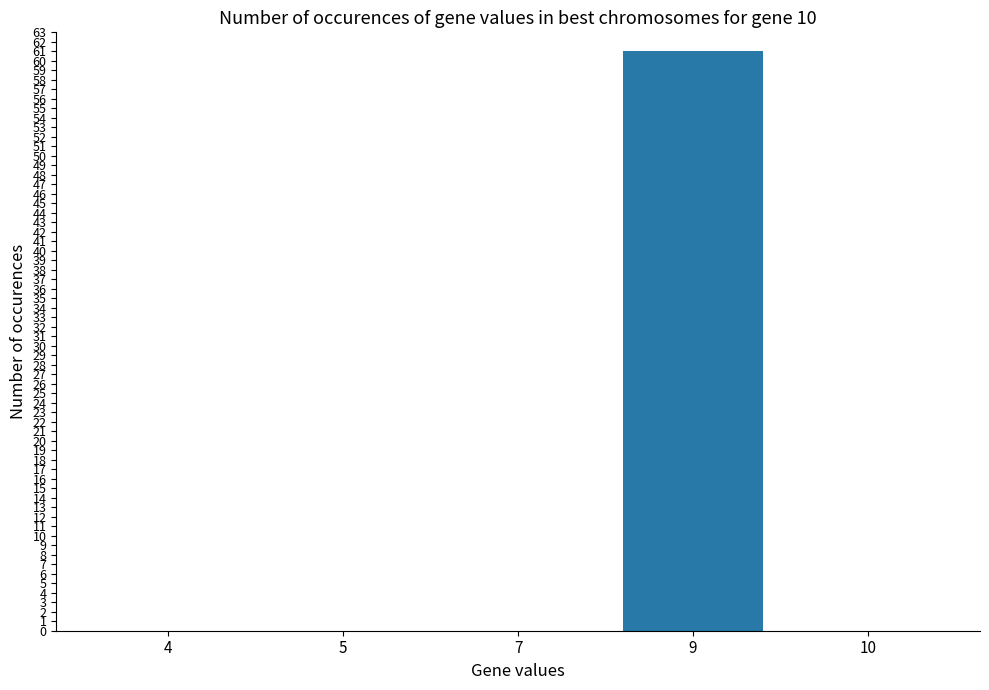

Read the value at 9, to the nearest 5.

60